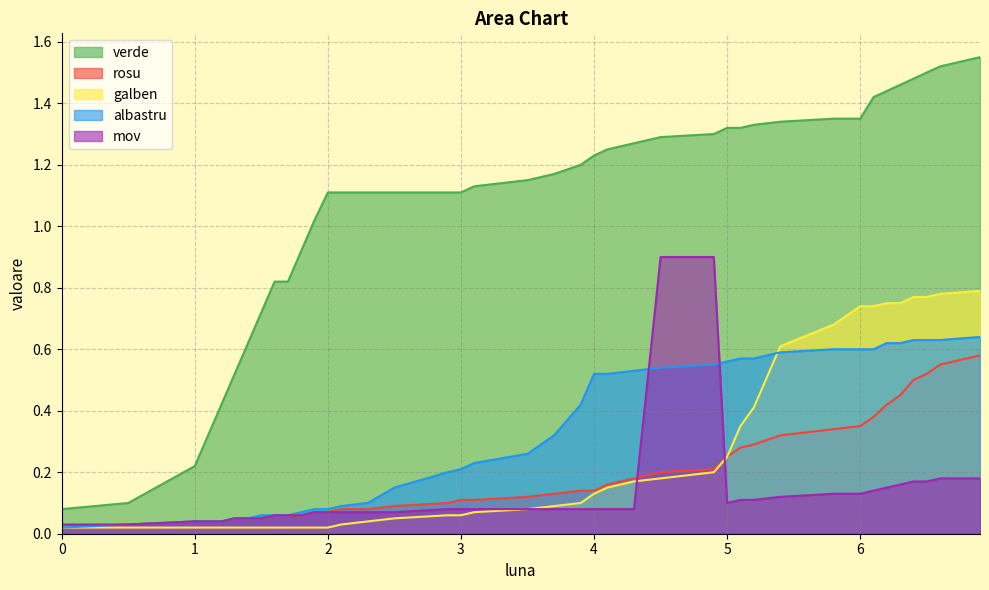

True or false: albastru has more than 2 interior local peaks.

False